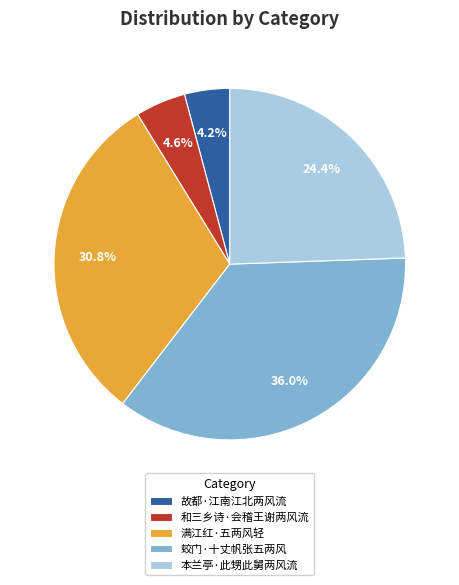

Is it true that 满江红·五两风轻 is 31% of the pie?

True